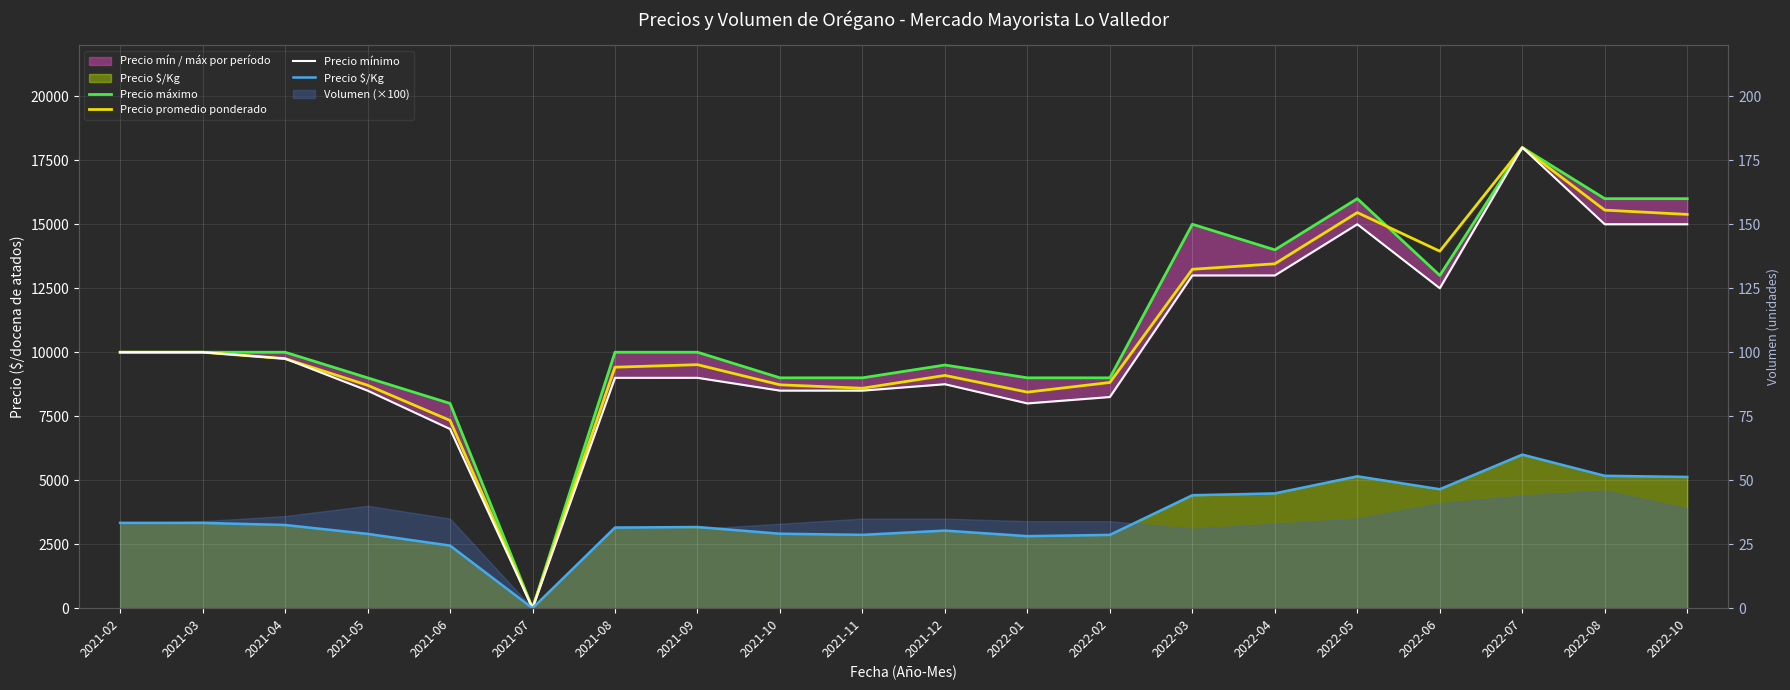

List the labels in order of Precio $/Kg value, largest first.

2022-07, 2022-08, 2022-05, 2022-10, 2022-06, 2022-04, 2022-03, 2021-02, 2021-03, 2021-04, 2021-09, 2021-08, 2021-12, 2021-10, 2021-05, 2021-11, 2022-02, 2022-01, 2021-06, 2021-07